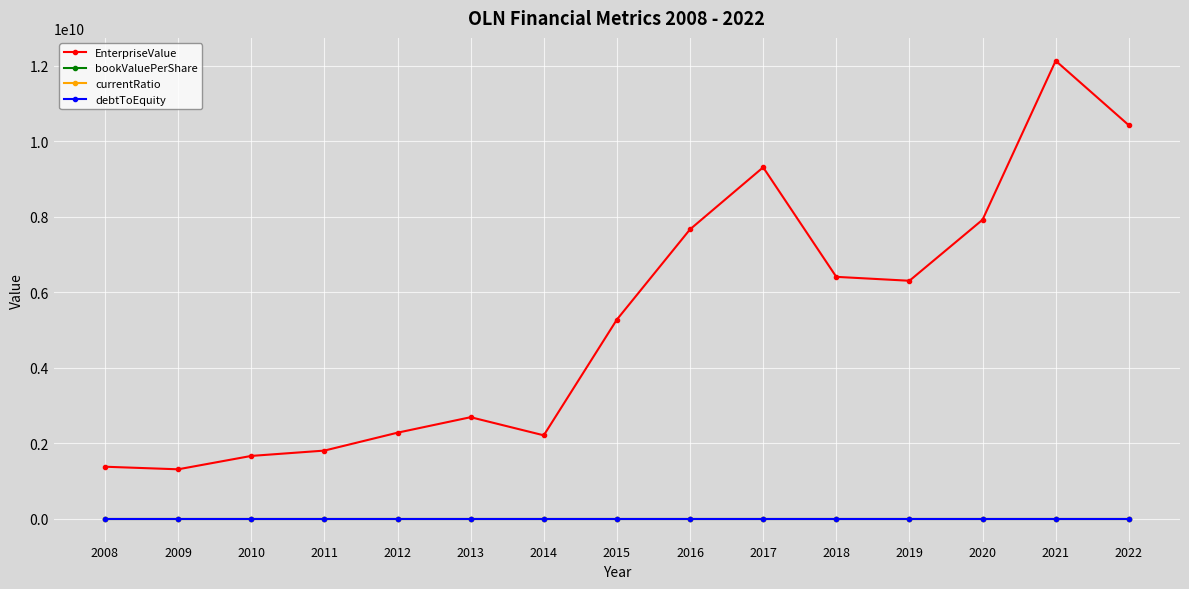

What is the value of the EnterpriseValue point at the 1st from the left?

1376364000.0